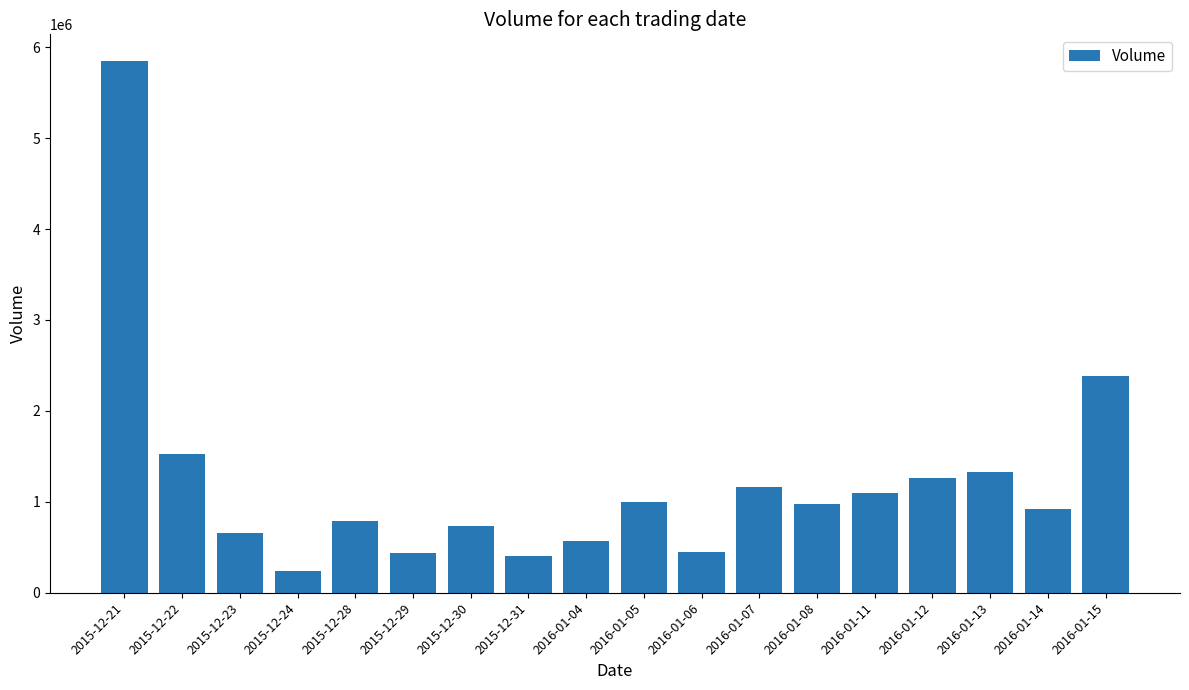

How many distinct data groups are displayed?

1